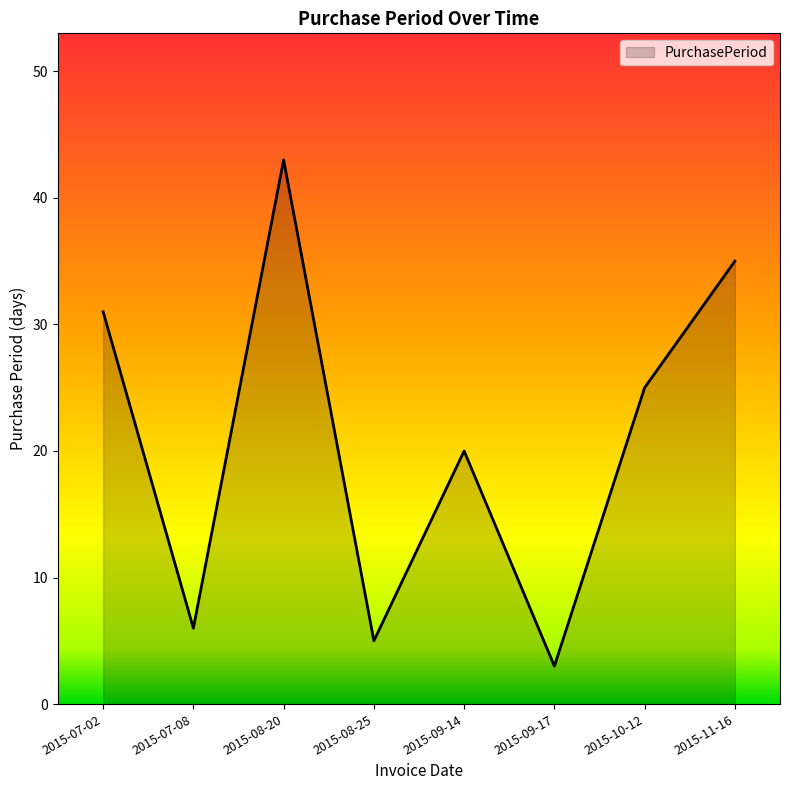

What position from the left is 2015-08-20?

3